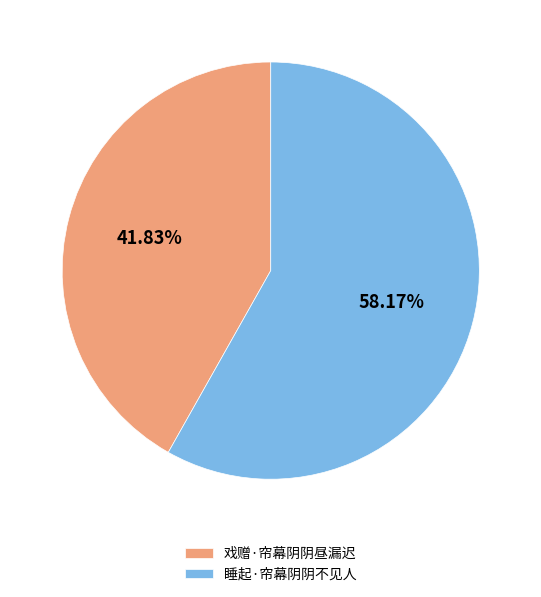

Is it true that 戏赠·帘幕阴阴昼漏迟 is 48% of the pie?

False